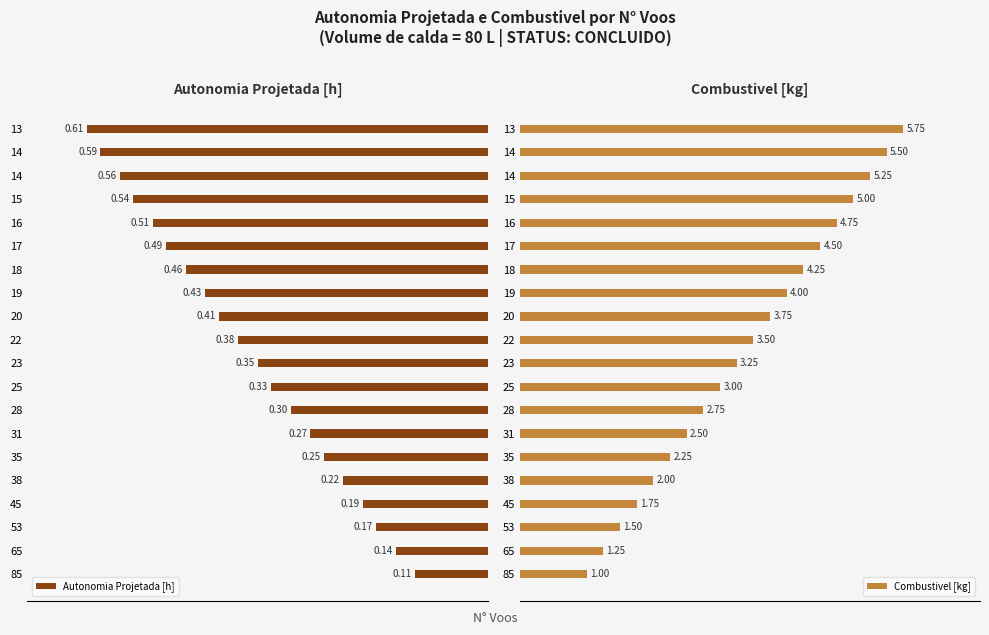

Which series changed the most between 45 and 20?

Combustivel [kg]